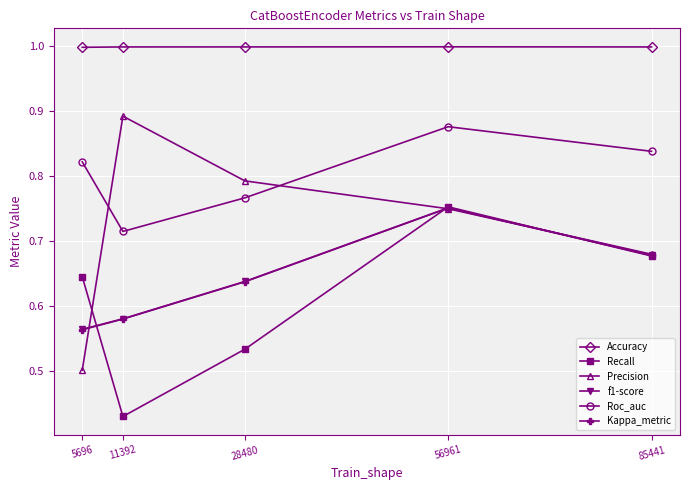

True or false: Kappa_metric has a value of 1.1 at 56961.

False